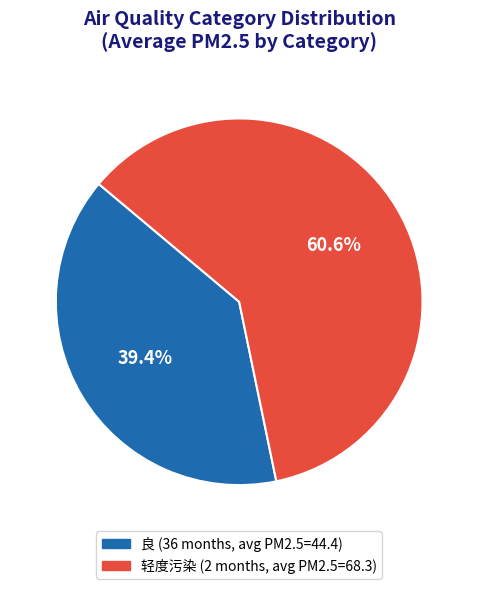

Rank the categories by value from lowest to highest.

良, 轻度污染